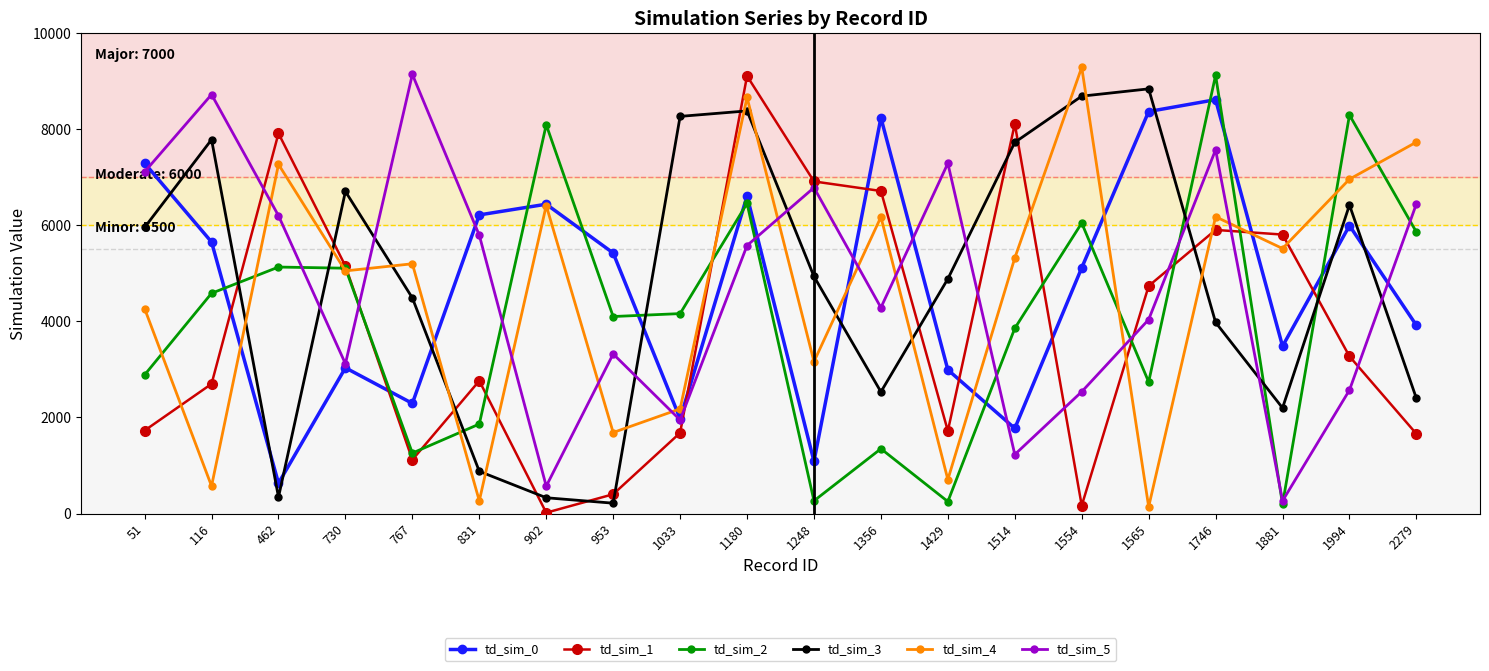

The value of td_sim_5 at 1356 is 4286. True or false?

True